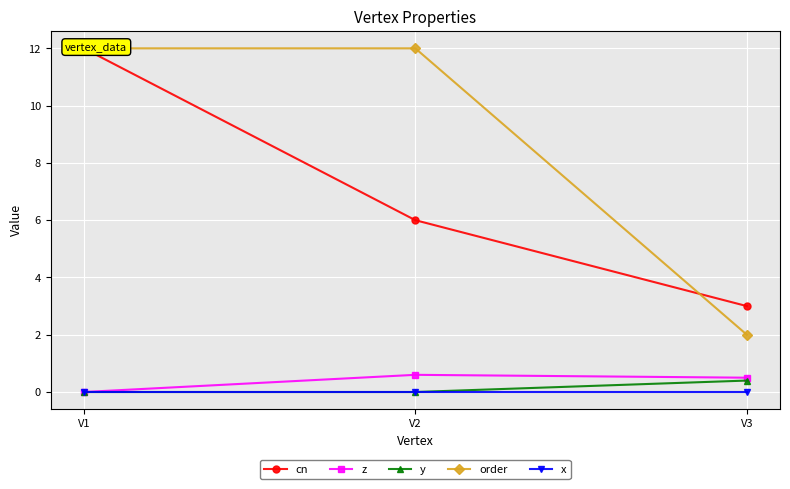

The y series shows 0.0 at V2. True or false?

True